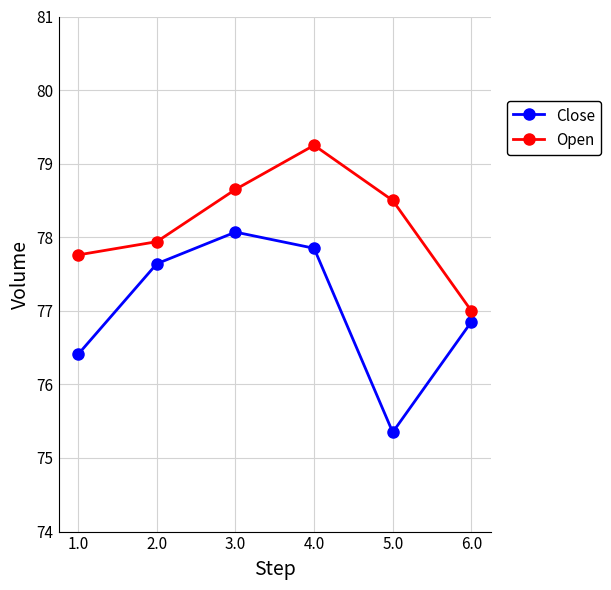

The Close series shows 76.8 at 6.0. True or false?

True